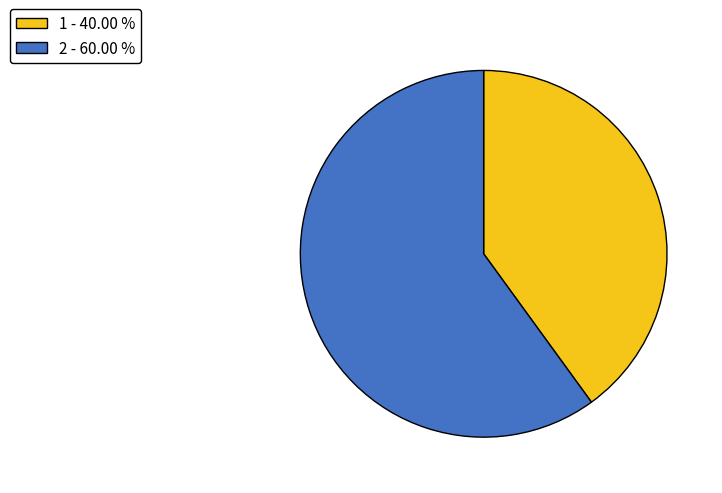

Which has a higher value, 2 - 60.00 % or 1 - 40.00 %?

2 - 60.00 %